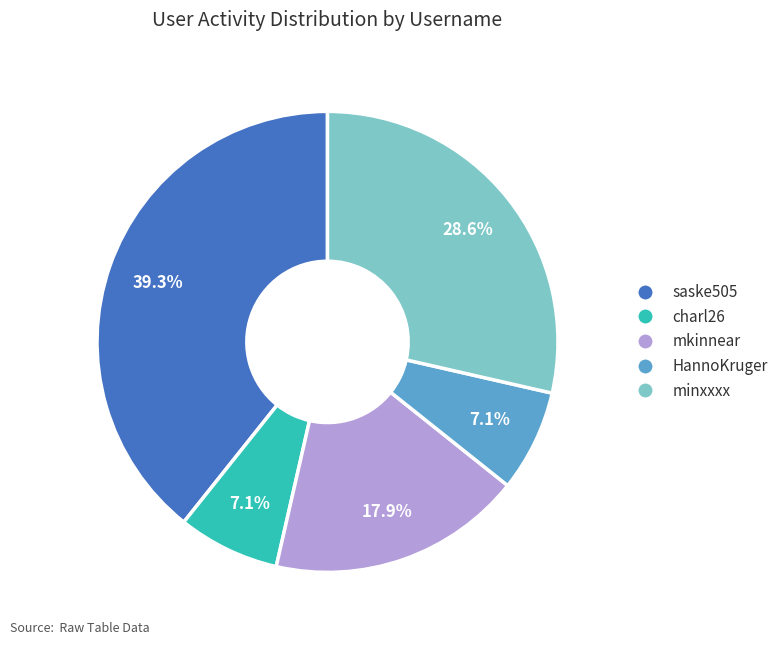

Is there any slice that represents more than half of the pie?

No